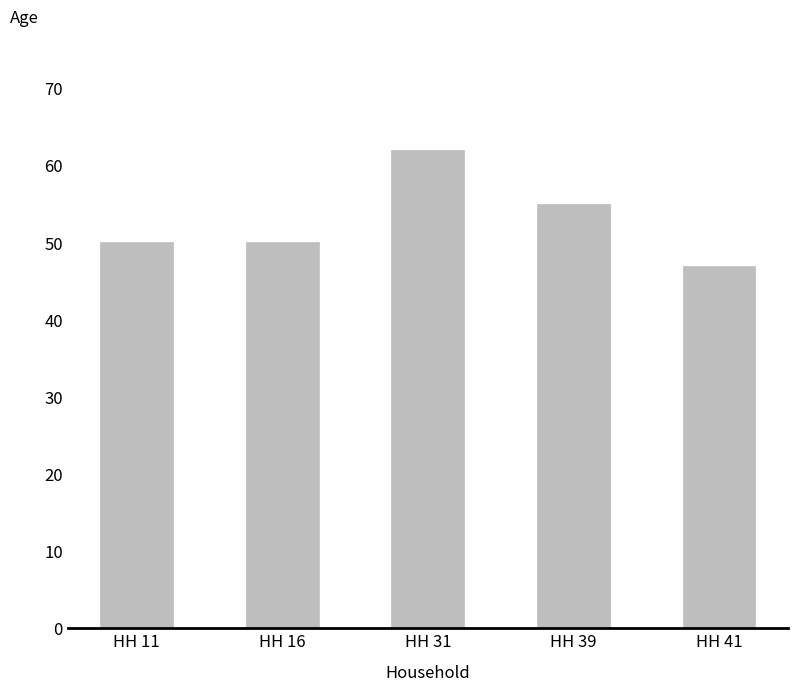

Read the value at HH 31.

62